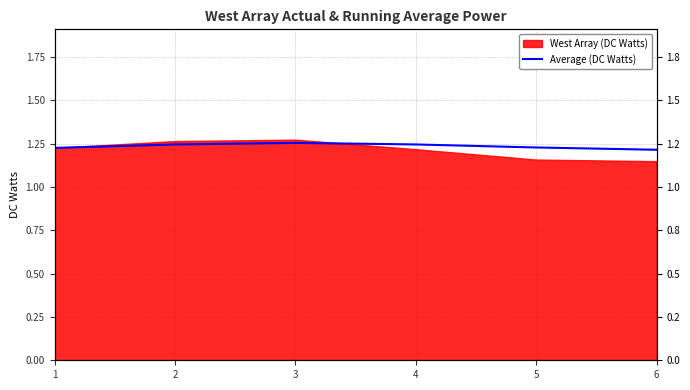

What is the sum of all values?

7.4